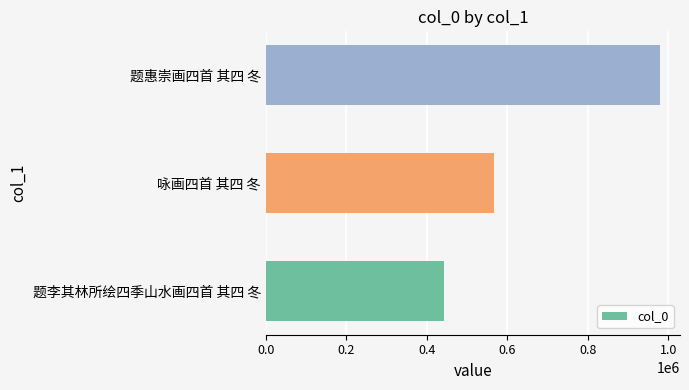

What is the maximum value shown in the chart?

979646